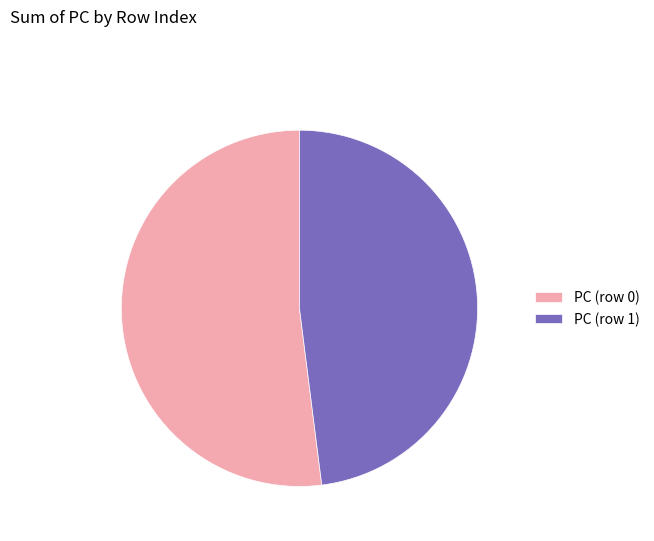

How many slices are in this pie chart?

2